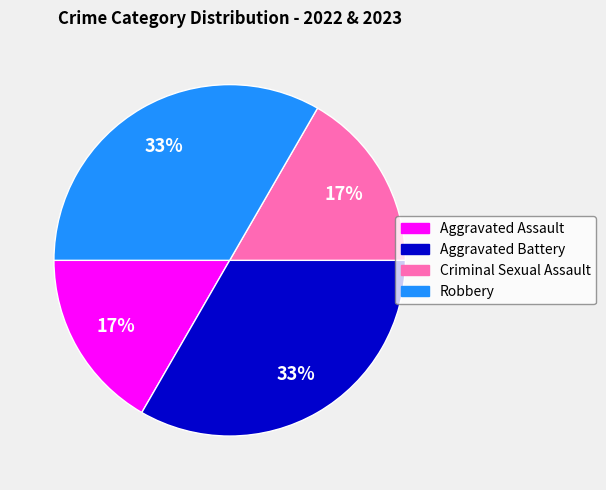

Which has a higher value, Aggravated Assault or Aggravated Battery?

Aggravated Battery